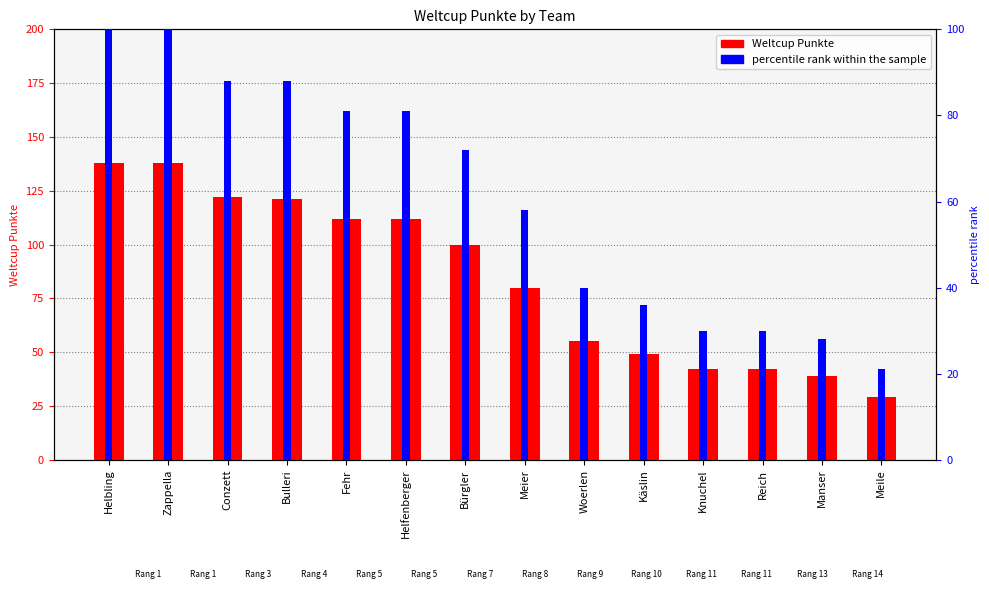

At which label does Weltcup Punkte first exceed 100?

Helbling